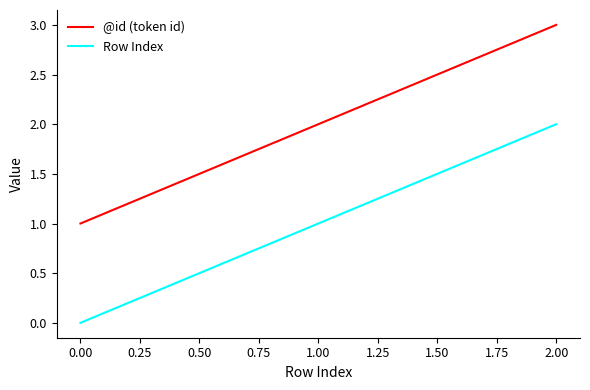

At which category does the chart reach its peak across all series?

2.00